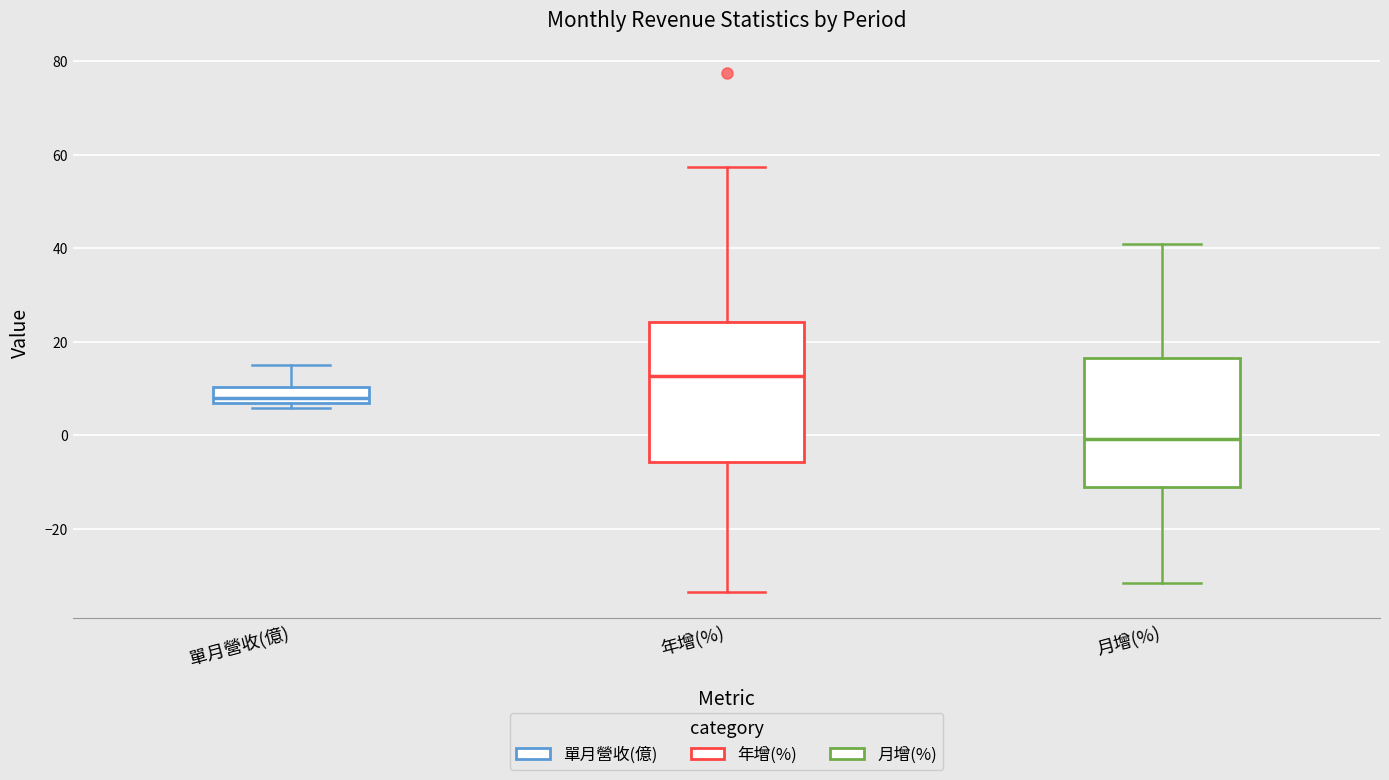

Which box has the lowest median line?

月增(%)